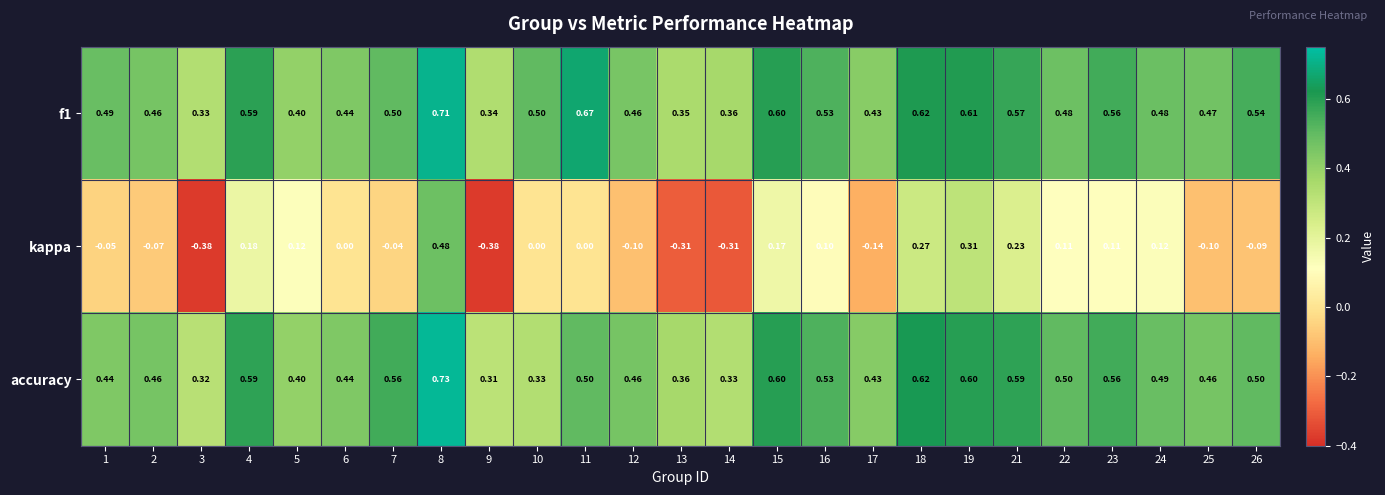

Which series has the widest spread of values?

kappa